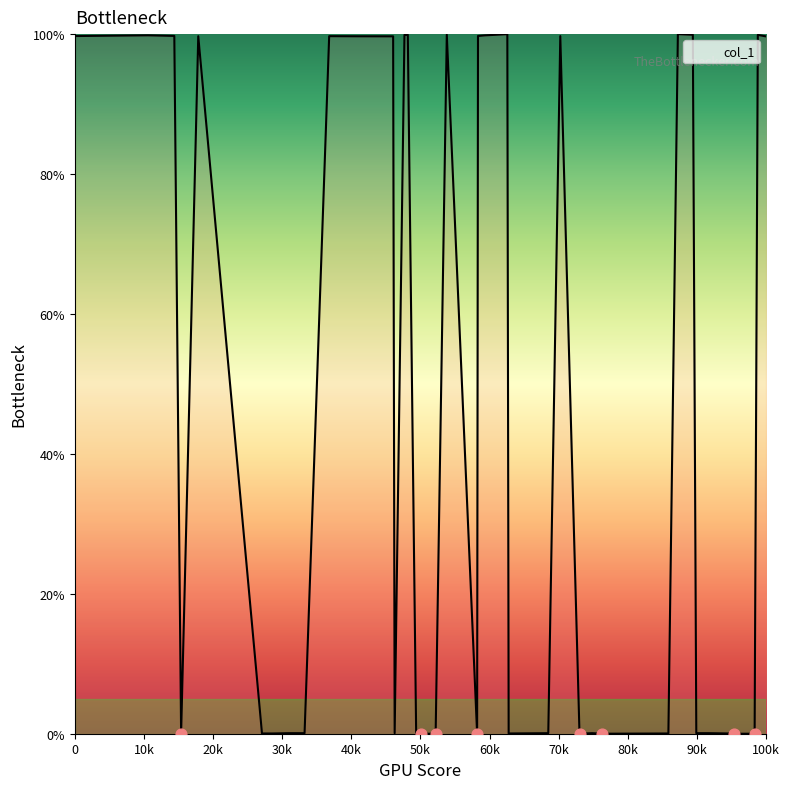

What is the difference between the maximum and minimum values?

100.0